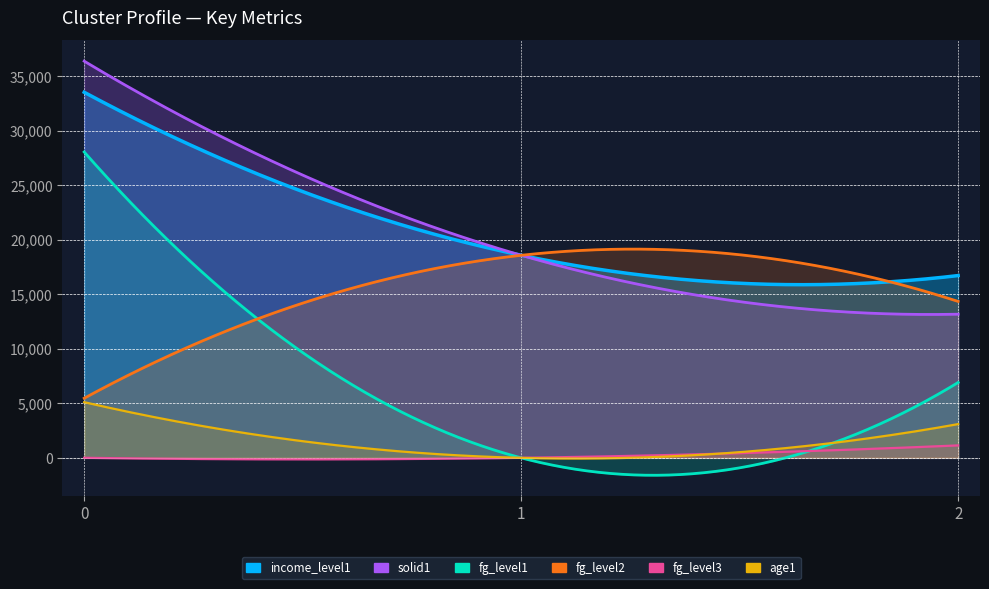

Between 1 and 2, which series saw the biggest shift?

fg_level1